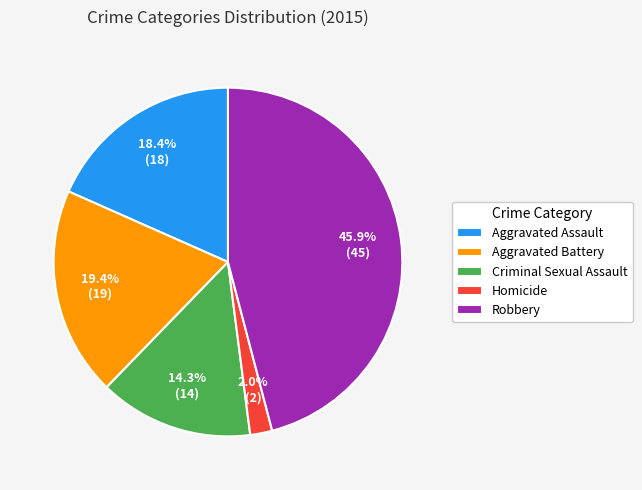

How many segments does this pie chart have?

5